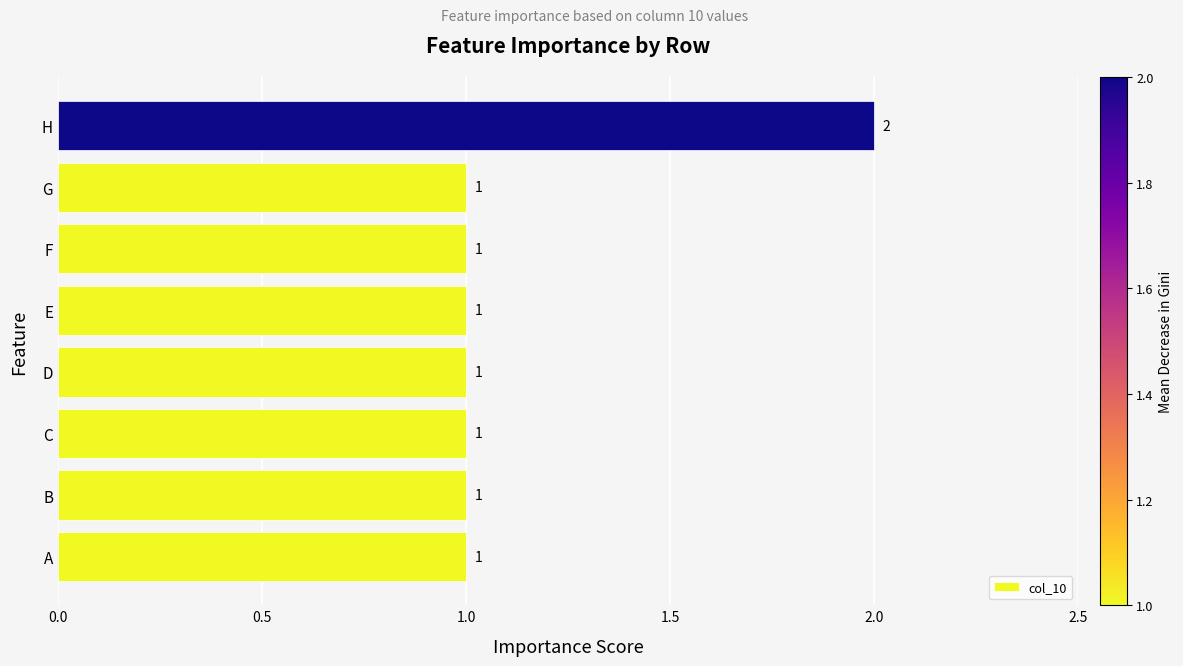

How many distinct data groups are displayed?

1